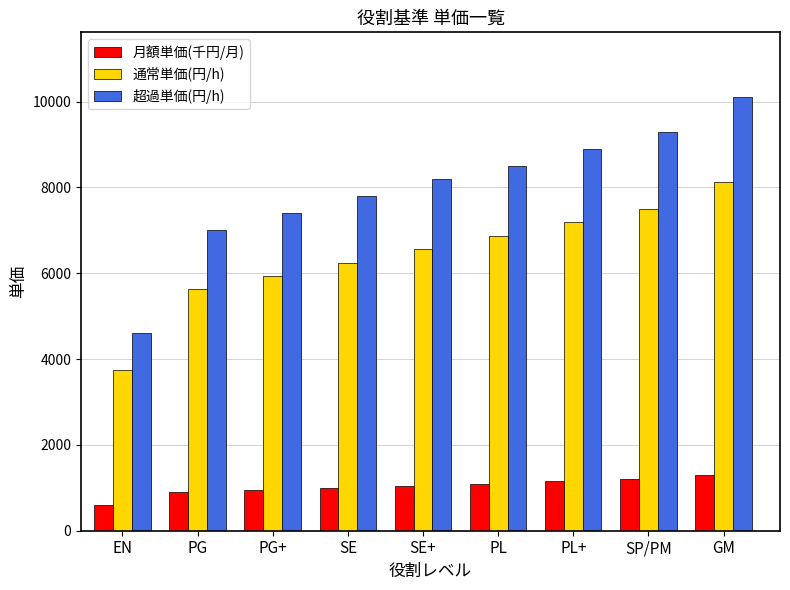

Count the number of data series in this chart.

3